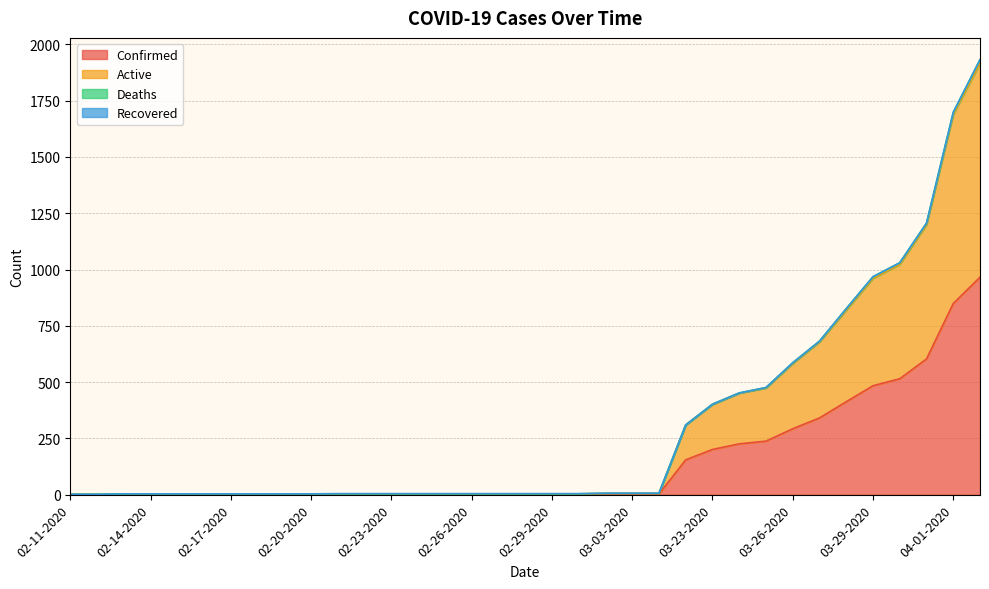

Is it true that Confirmed equals 2 at 02-22-2020?

True